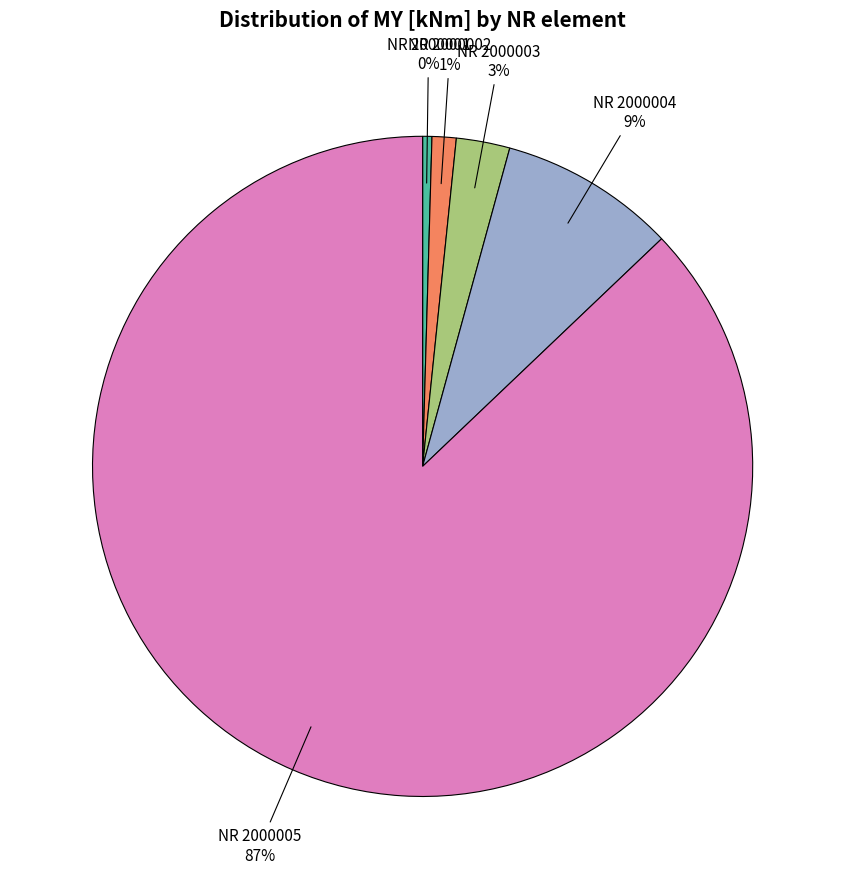

Do NR 2000003 and NR 2000001 together represent more than half of the pie?

No